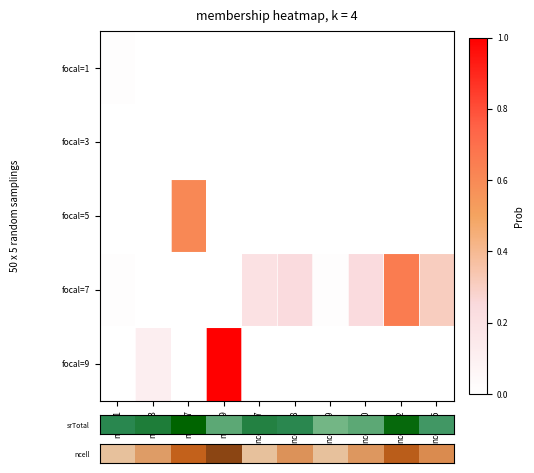

Which series has the largest range (max minus min)?

focal=9